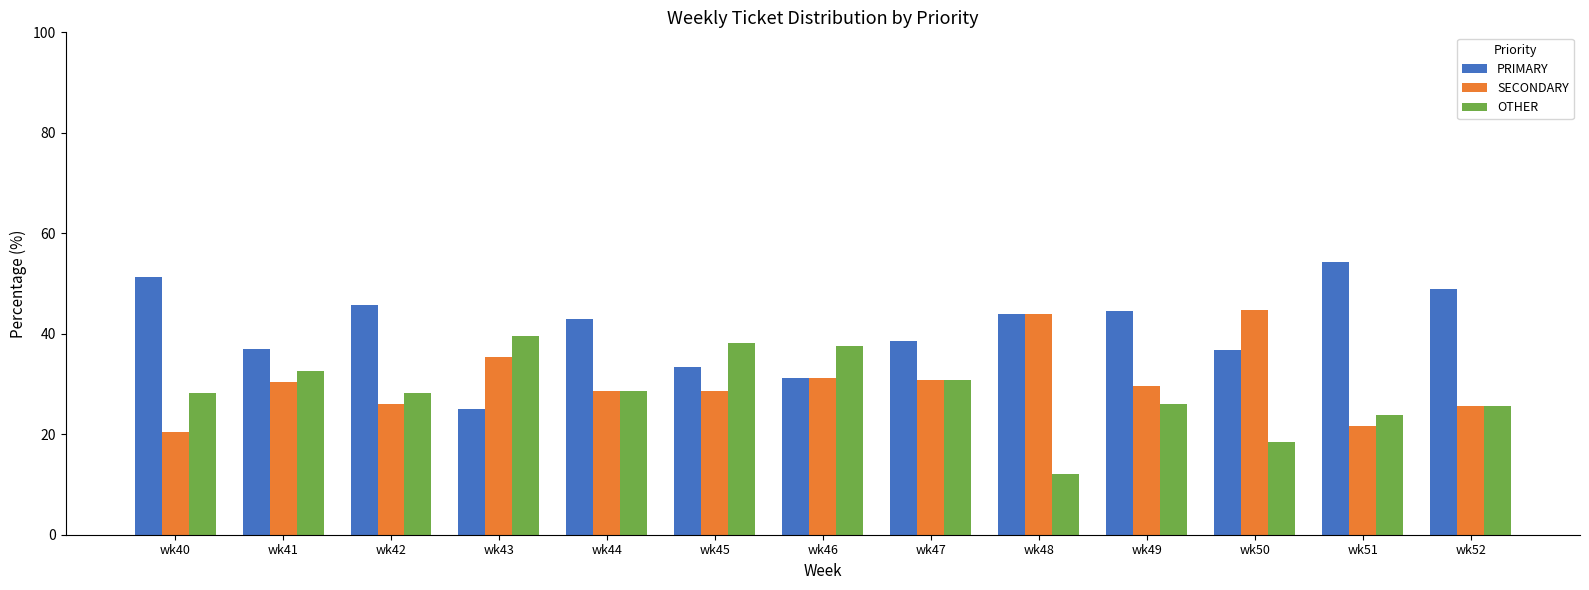

What is the average value of the OTHER series?

28.4